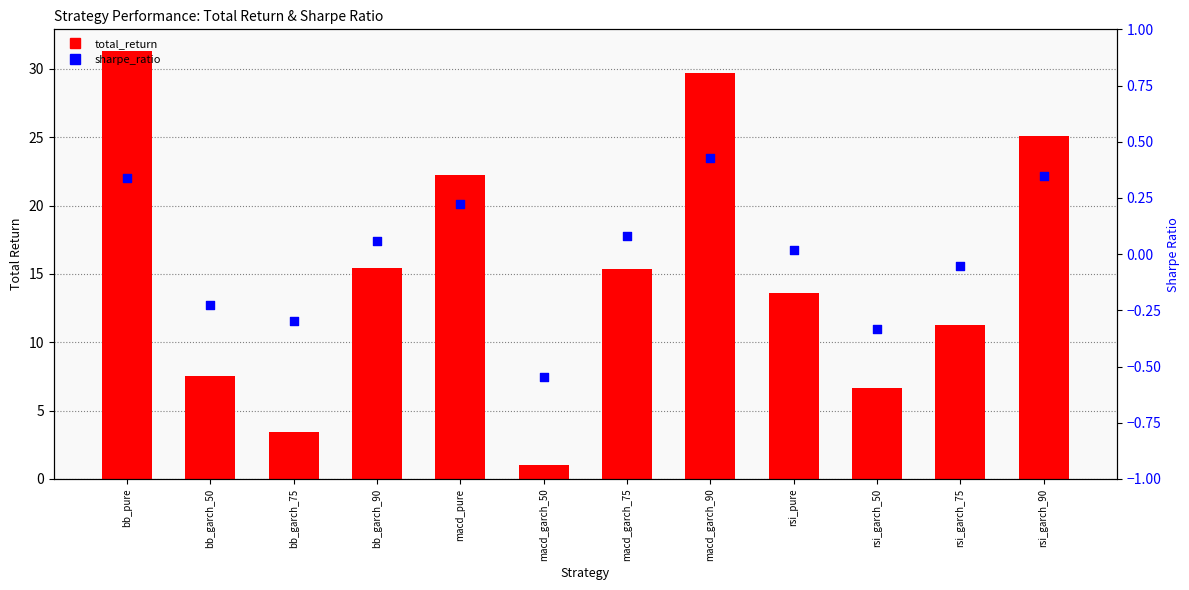

Which series reaches the maximum Y coordinate?

total_return